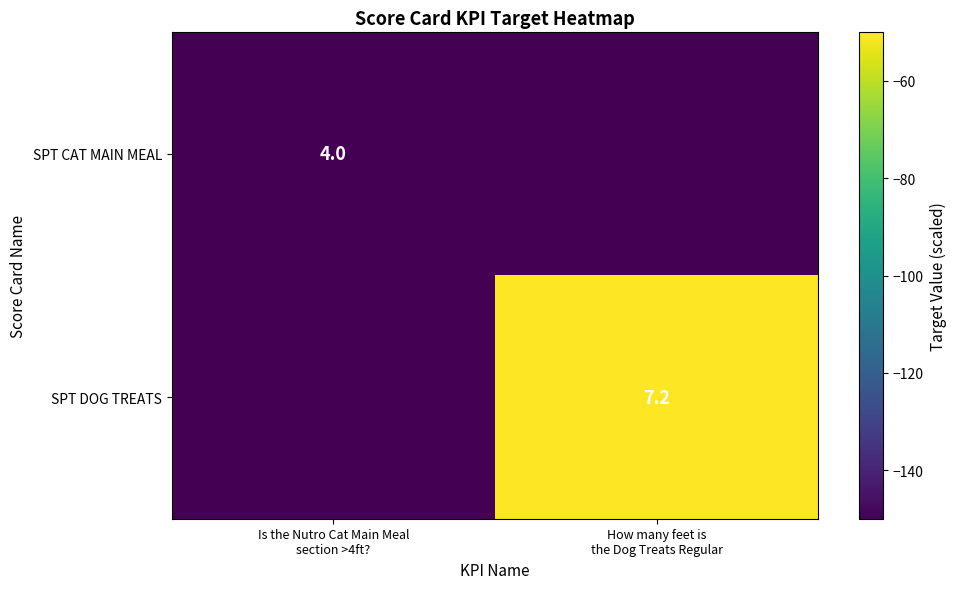

Count the SPT DOG TREATS values in the range -150 to -50.

2